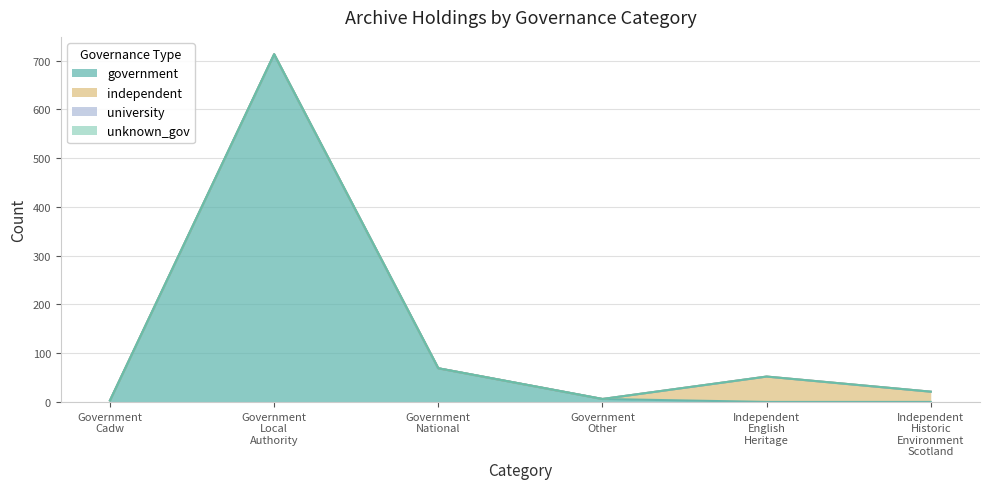

Reading left to right, transcribe all the data shown in this chart.

government: 3	713	69	6	0	0
independent: 0	0	0	0	52	21
university: 0	0	0	0	0	0
unknown_gov: 0	0	0	0	0	0